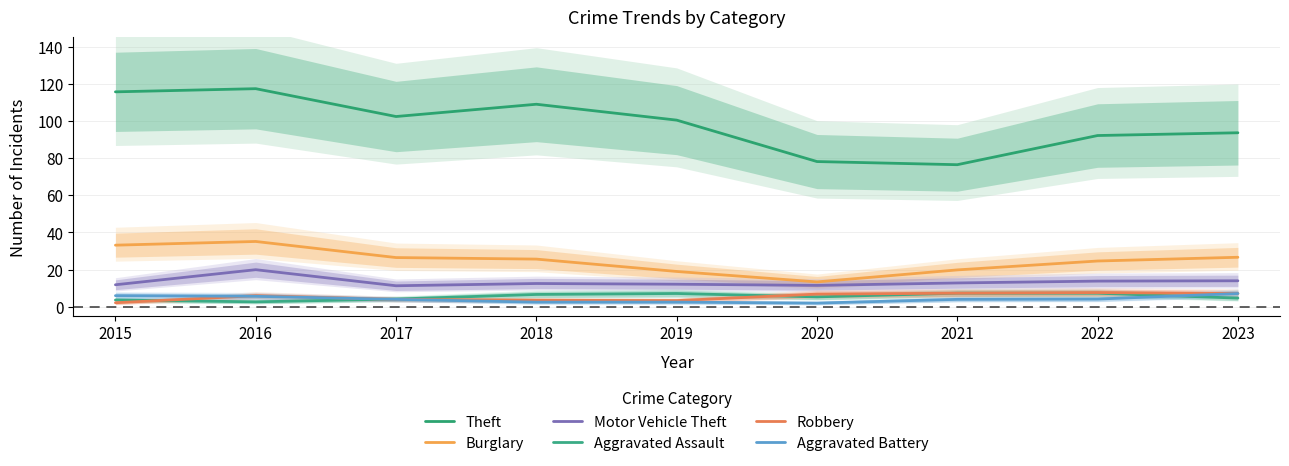

Which label corresponds to the largest value in the chart?

2016